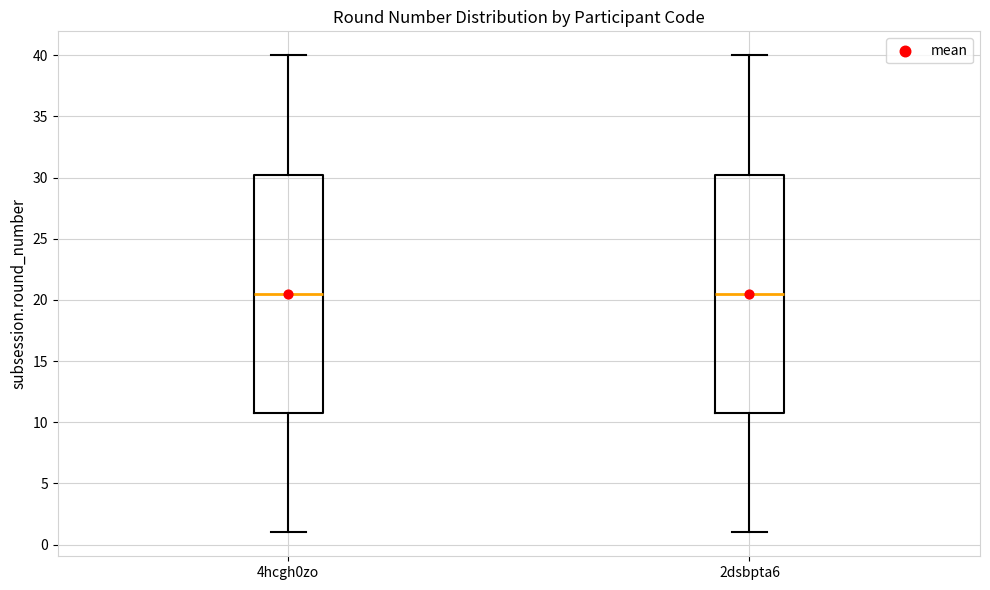

Reading left to right, read every box against the y-axis: the position of its median line, the range the box covers, and the ends of its whiskers. The values are not printed on the chart, so give them approximately, as read against the axis.

4hcgh0zo: median 20.5, box 11.0 to 30.5, whiskers 1.0 to 40.0
2dsbpta6: median 20.5, box 11.0 to 30.5, whiskers 1.0 to 40.0